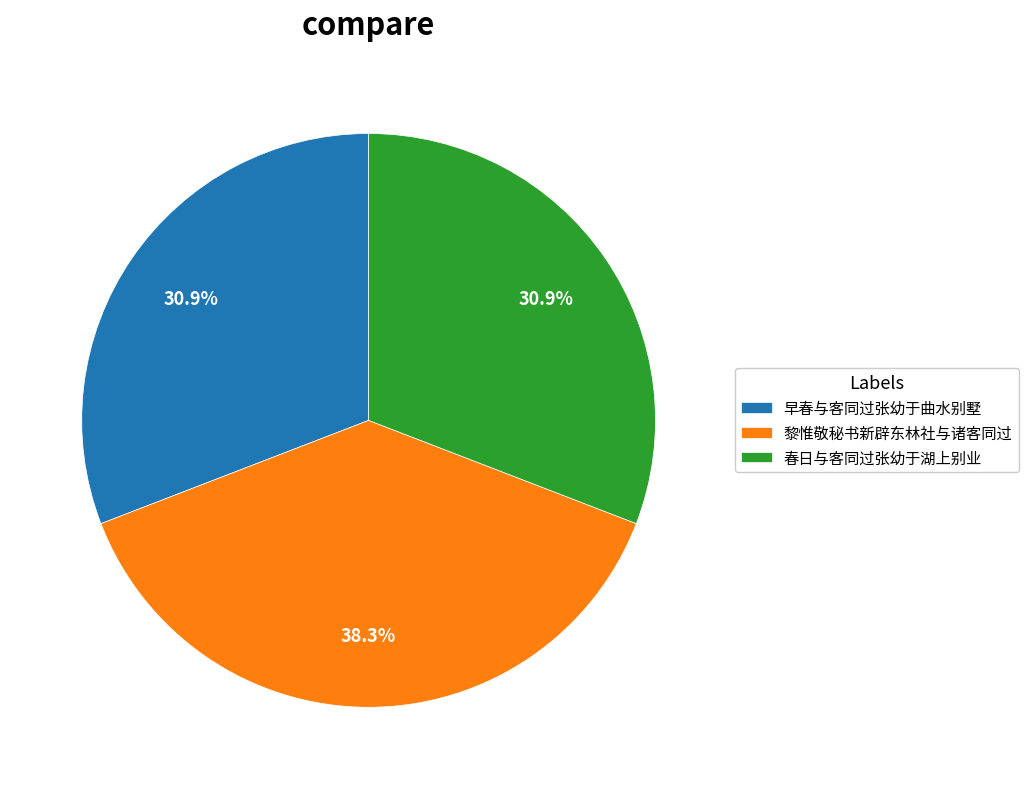

Is there any slice that represents more than half of the pie?

No